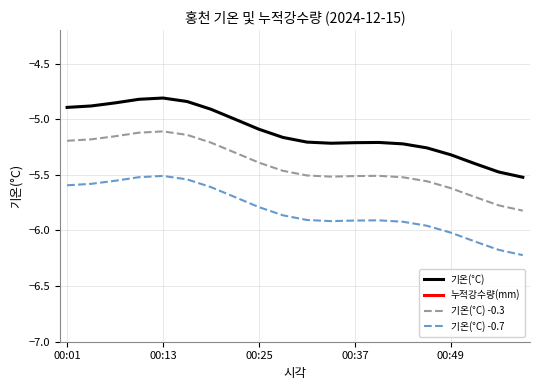

Where is 누적강수량(mm) nearest to the value 0?

00:01